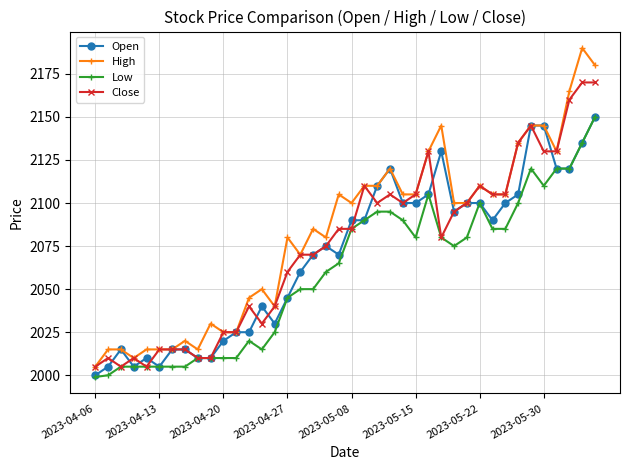

True or false: High and Low intersect in this chart.

False